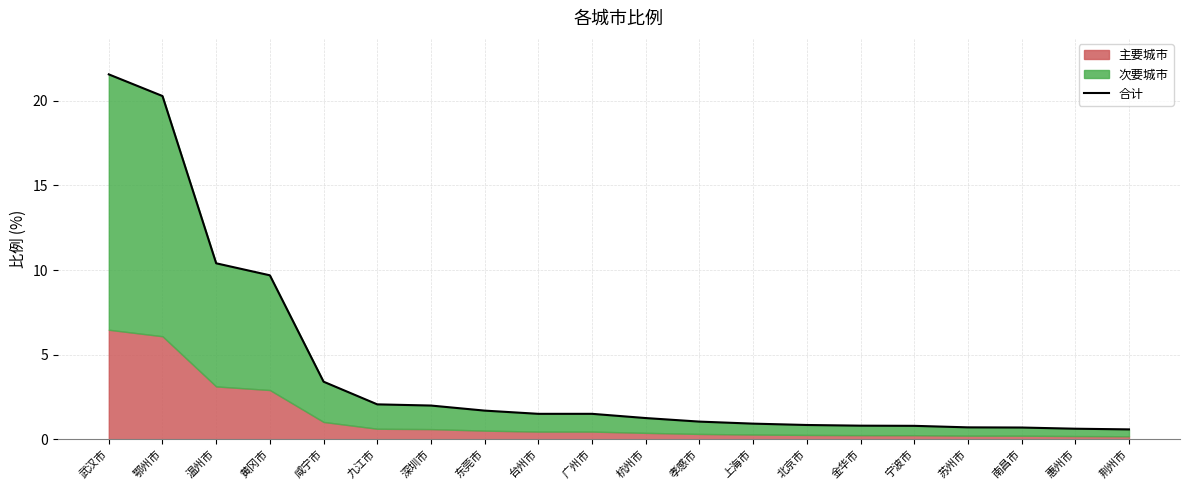

Count the number of values greater than 1.

12